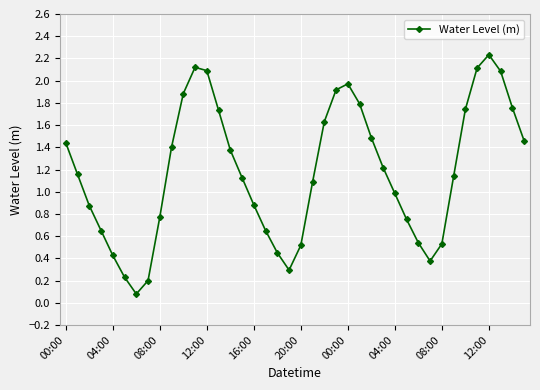

How many interior local peaks (higher than both neighbors) does the data have?

3